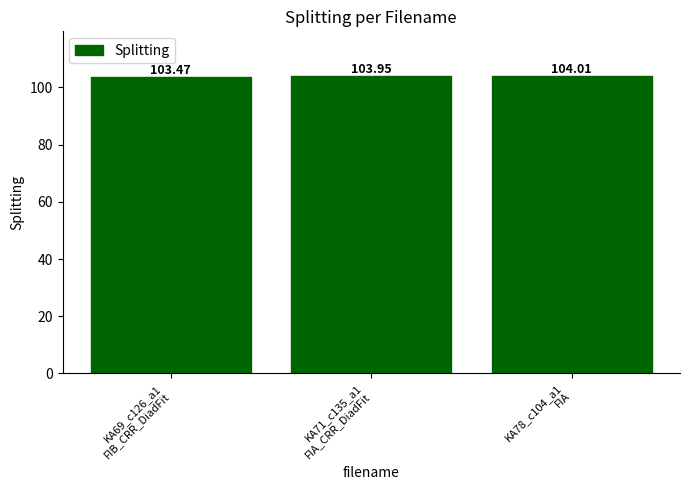

What position from the right is KA71_c135_a1
FIA_CRR_DiadFit?

2